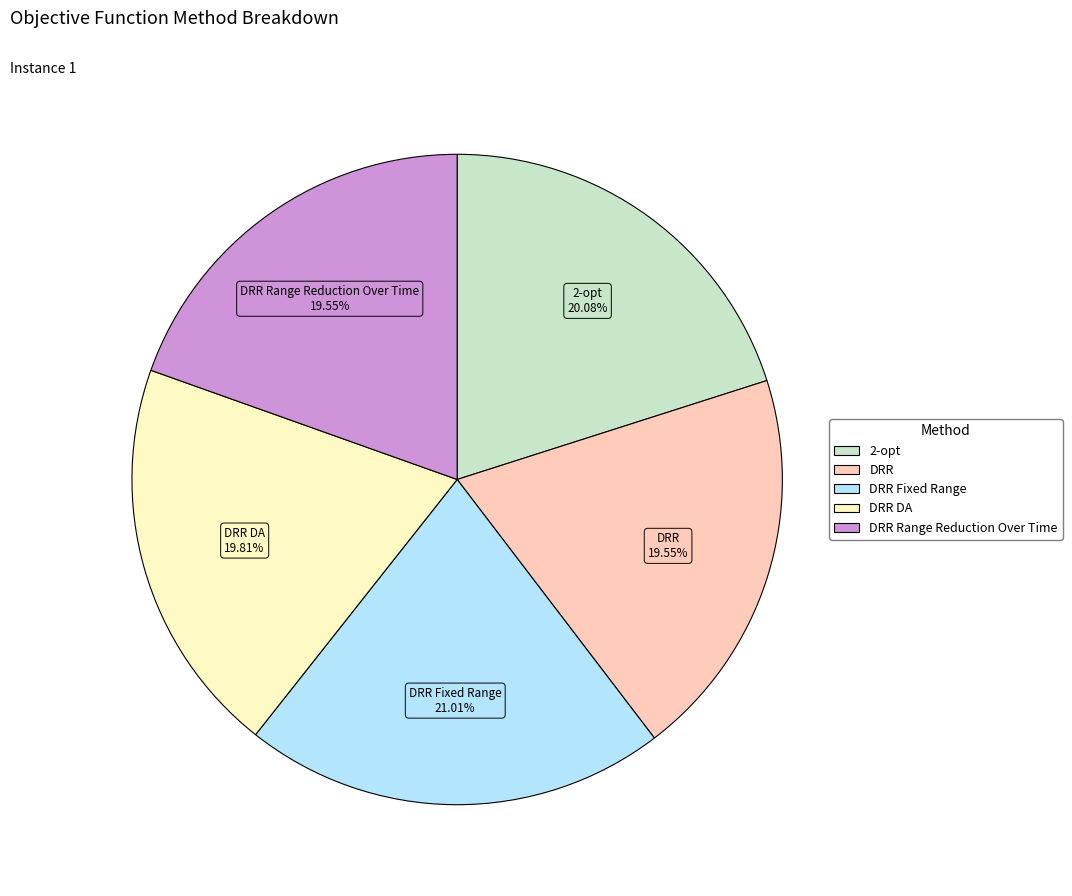

How many slices are in this pie chart?

5